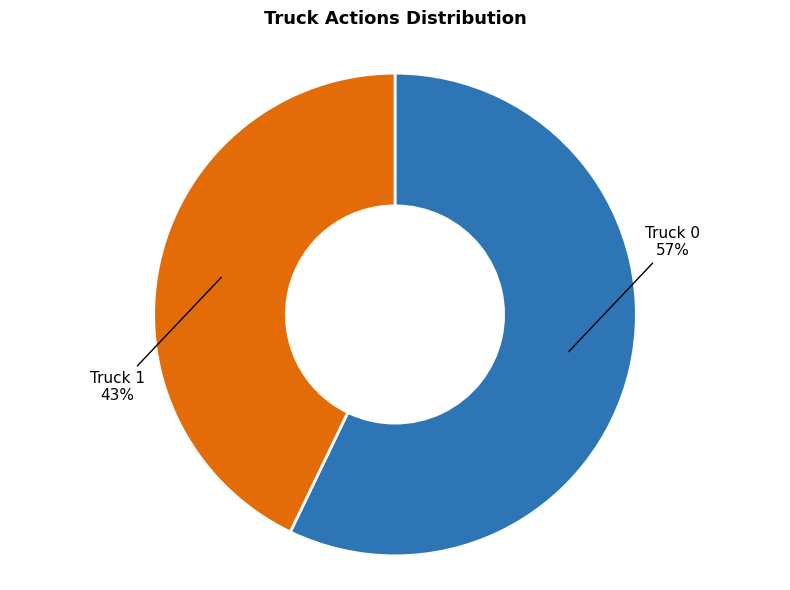

How many segments does this pie chart have?

2